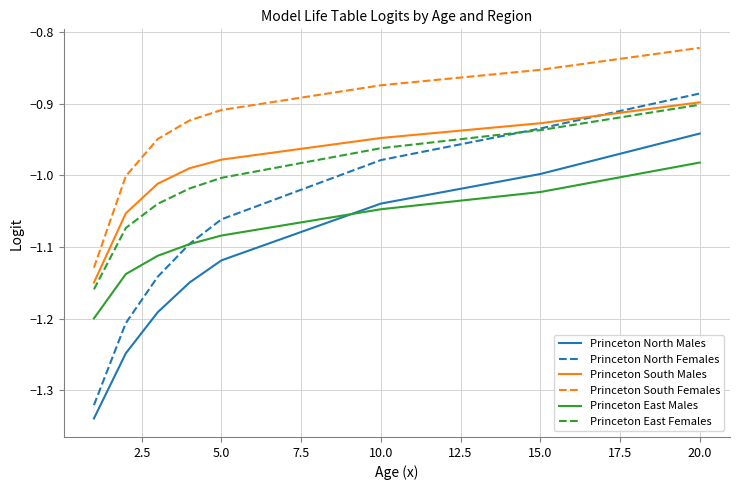

True or false: Princeton East Males and Princeton South Males intersect in this chart.

False